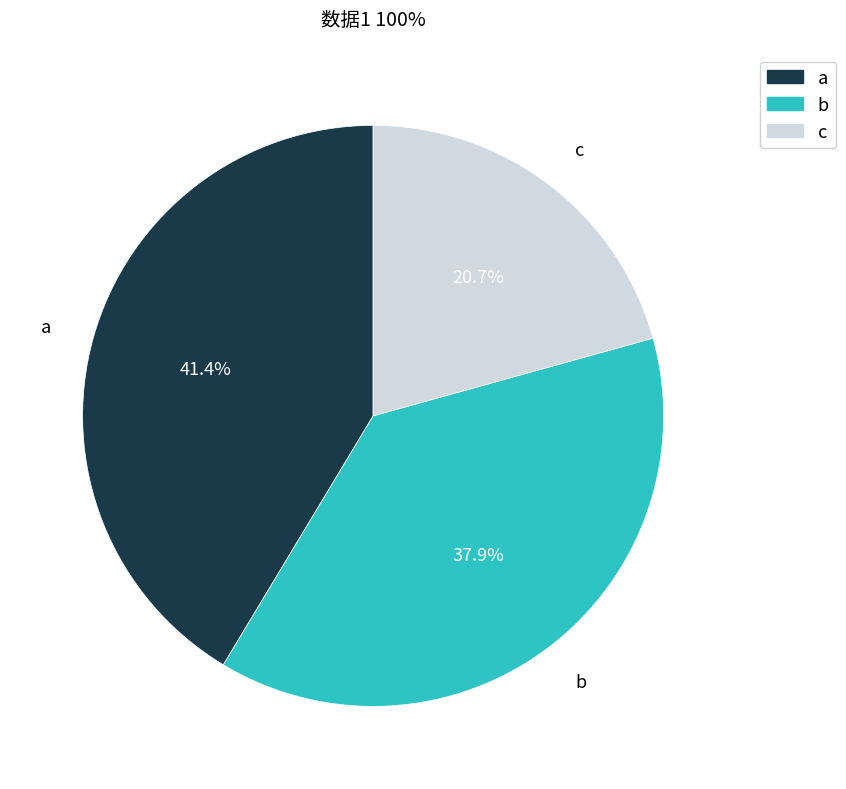

What percentage is the a slice, to the nearest percent?

41%